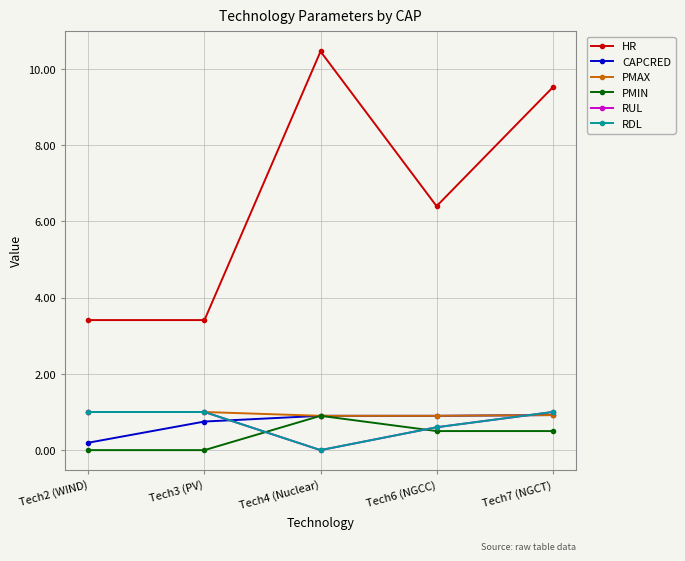

Does the chart have visible grid lines?

Yes